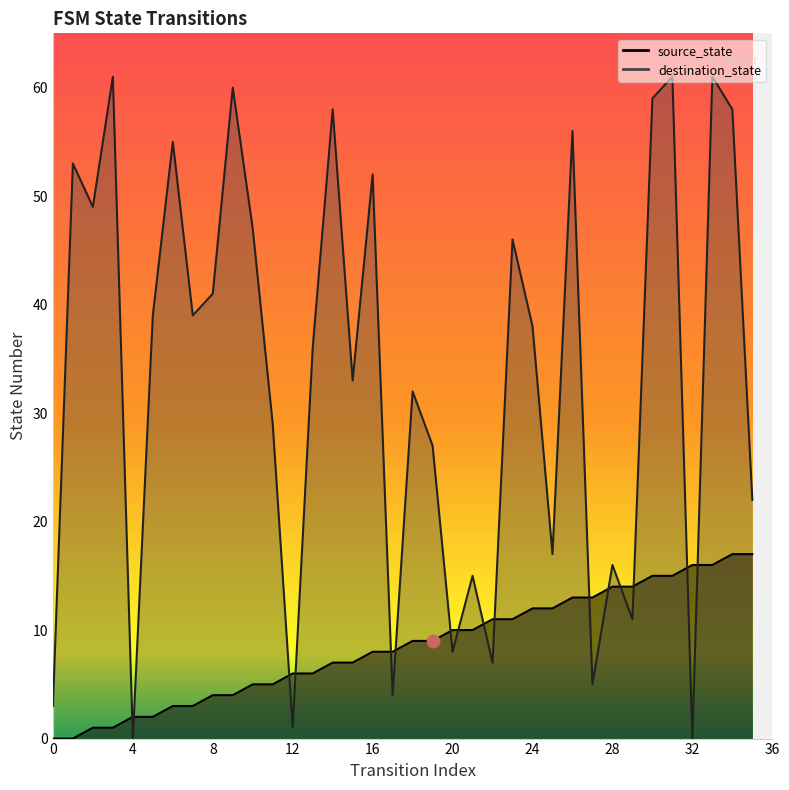

At how many categories does at least one series exceed 20?

24